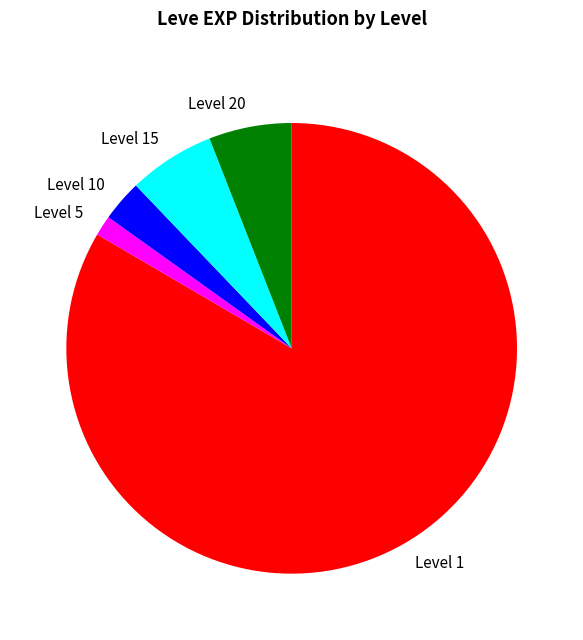

True or false: Level 1 accounts for 69% of the total.

False